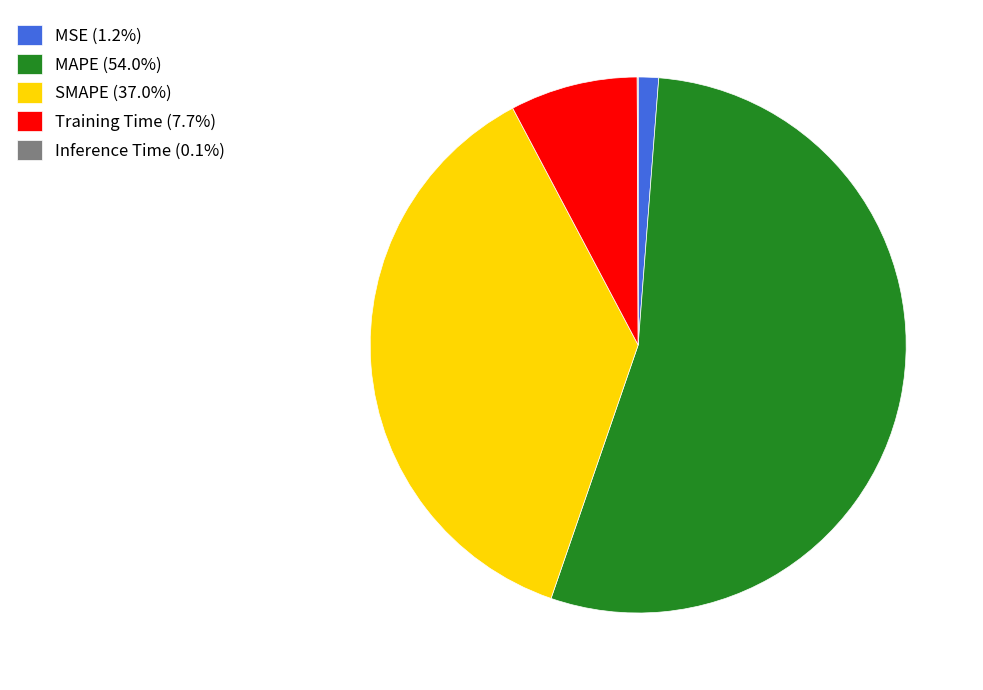

Does any single category account for the majority?

Yes